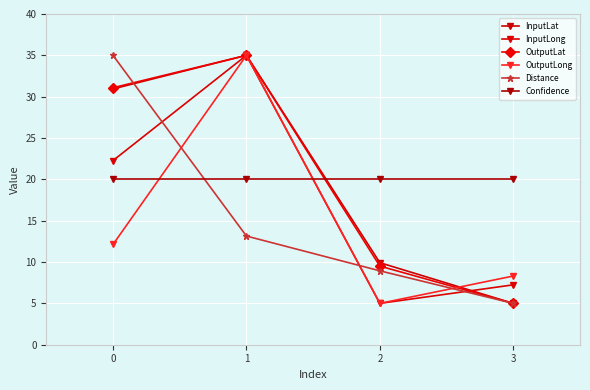

At which category is the sum across all series the highest?

1